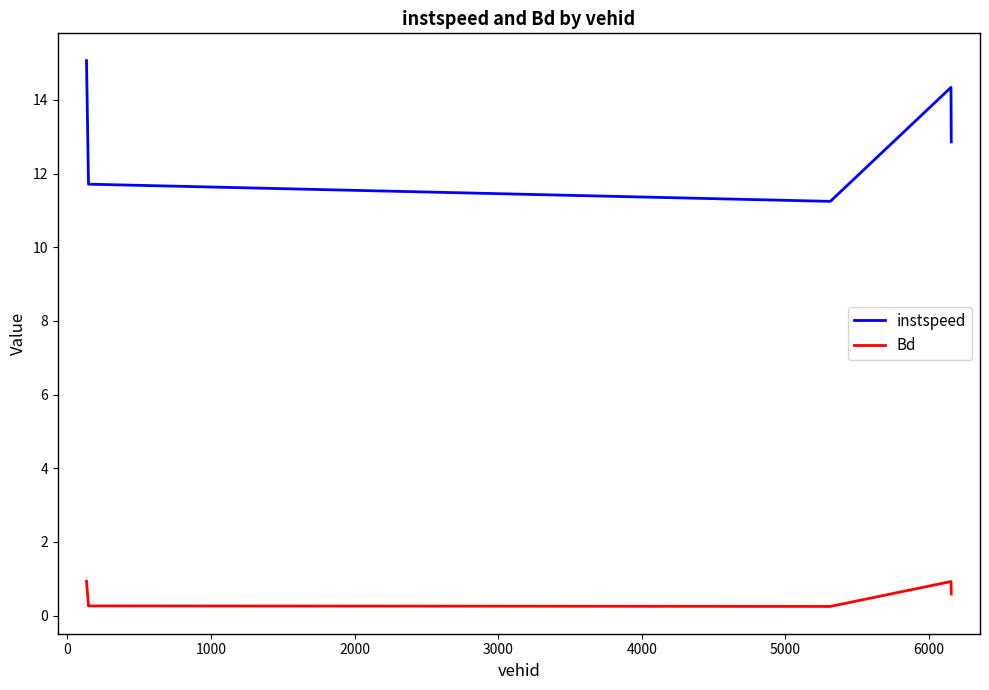

Rank the series by their maximum value, from lowest to highest.

Bd, instspeed